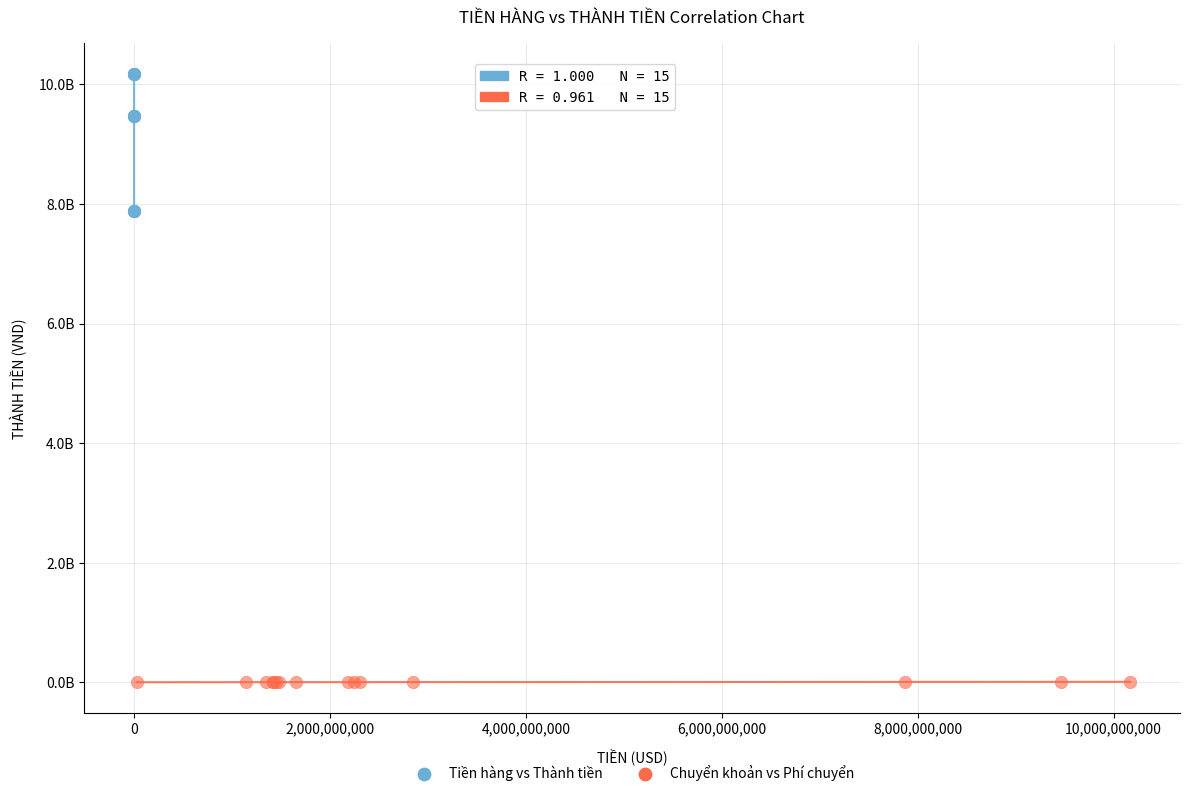

What are all the series names shown in the legend?

Tiền hàng vs Thành tiền, Chuyển khoản vs Phí chuyển